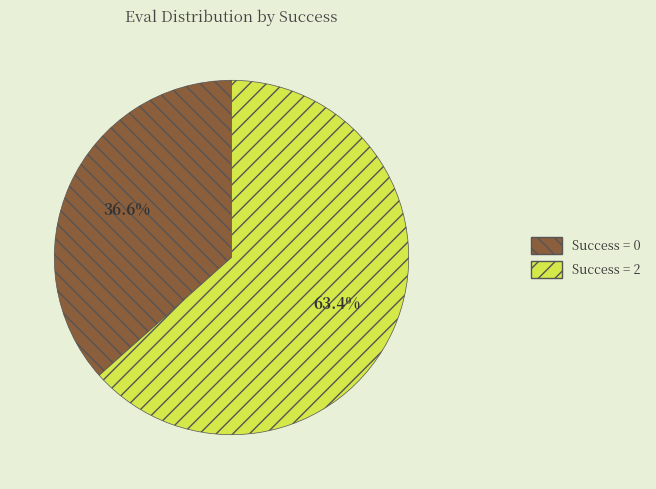

Does any single category account for the majority?

Yes